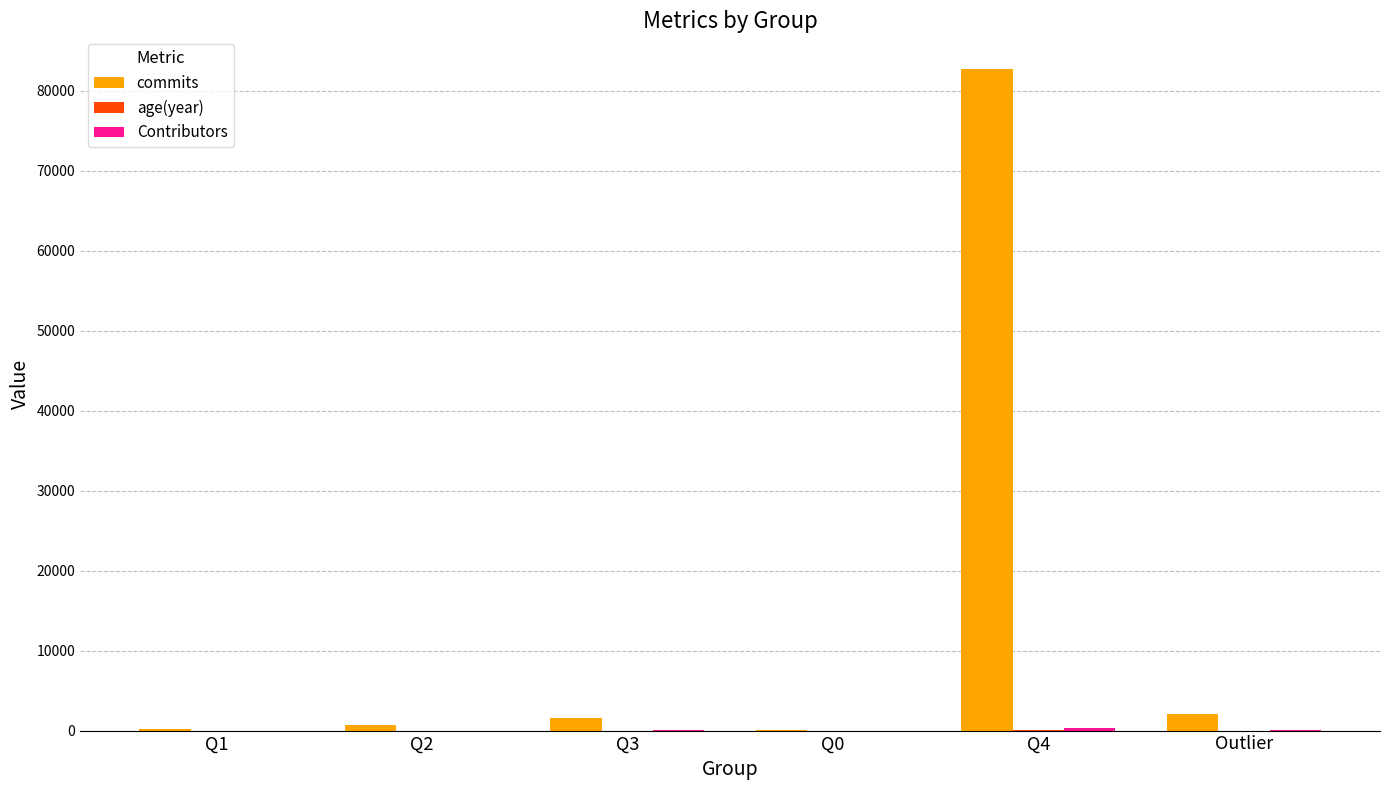

What is the sum of all commits values?

87205.0